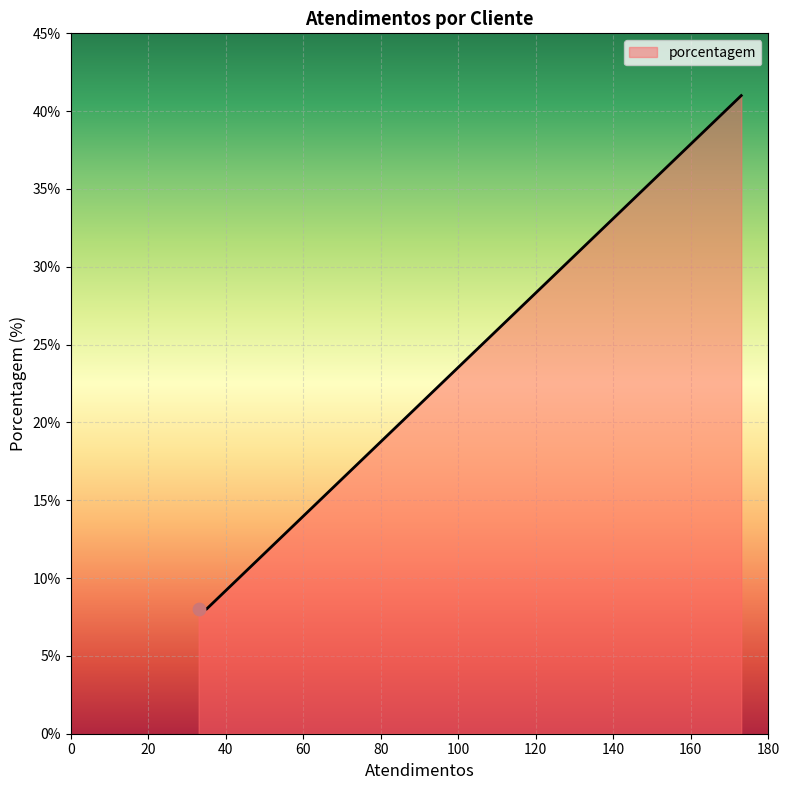

What is the difference between the maximum and minimum values?

33